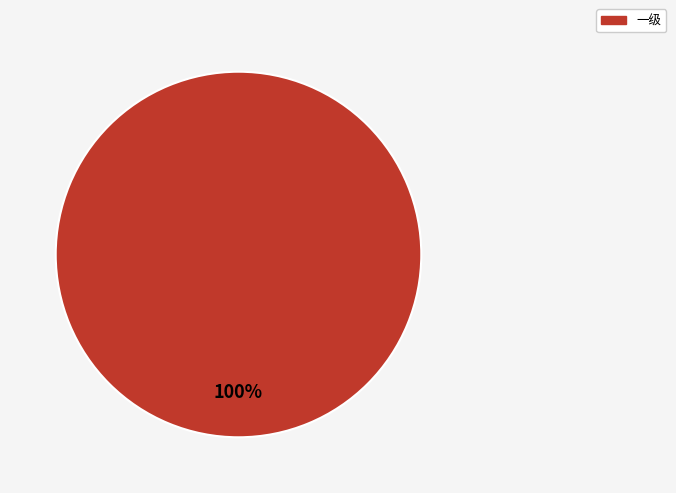

Rank the categories by value from highest to lowest.

一级